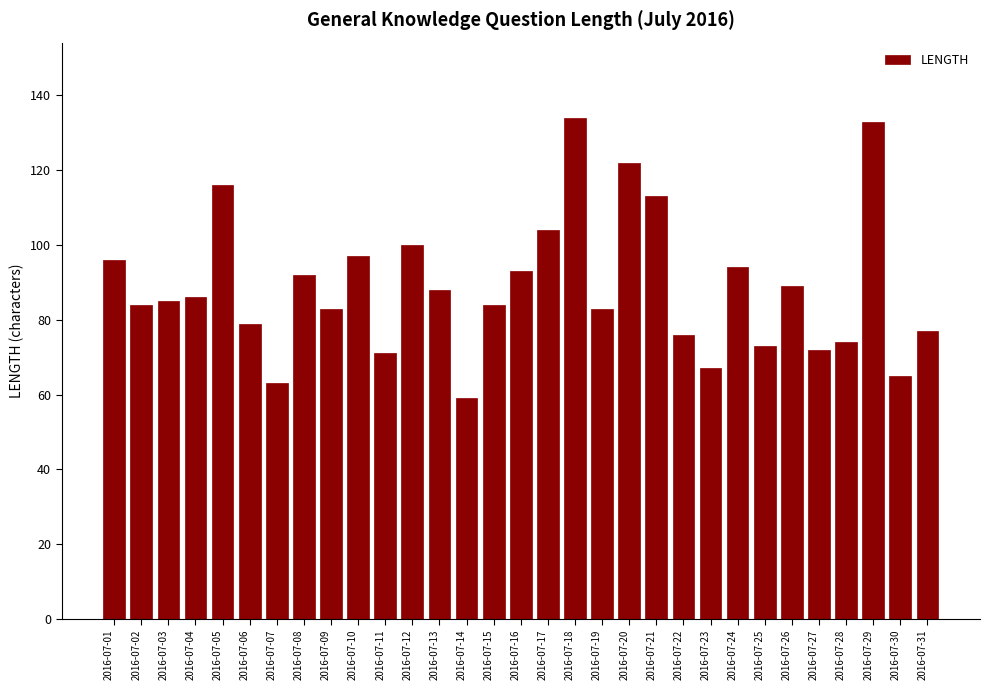

What is the difference between the values at 2016-07-06 and 2016-07-26?

10